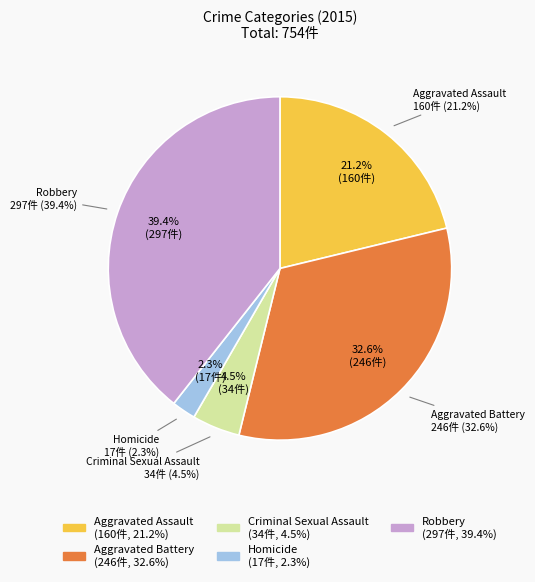

Is it true that Robbery is 39% of the pie?

True